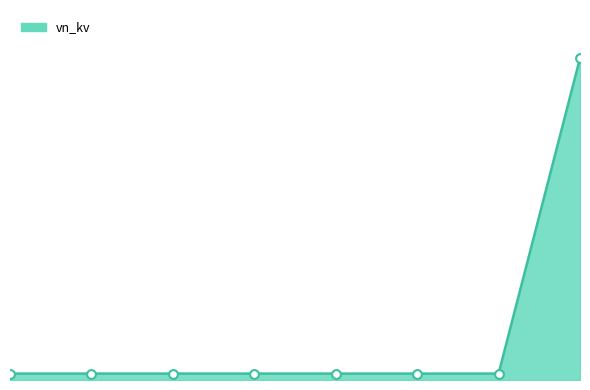

Does the chart have visible grid lines?

No